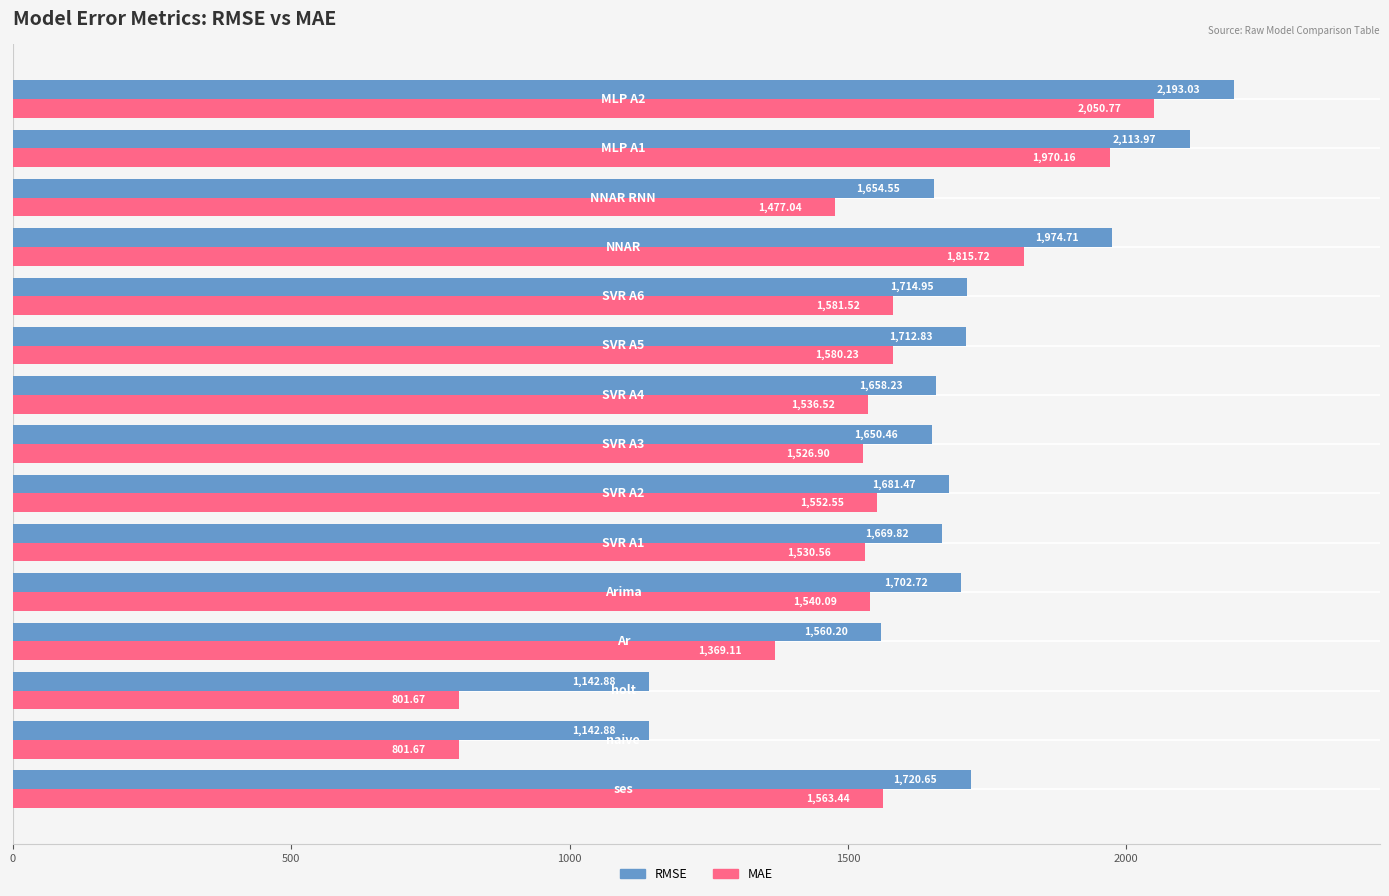

Which series has the widest spread of values?

MAE